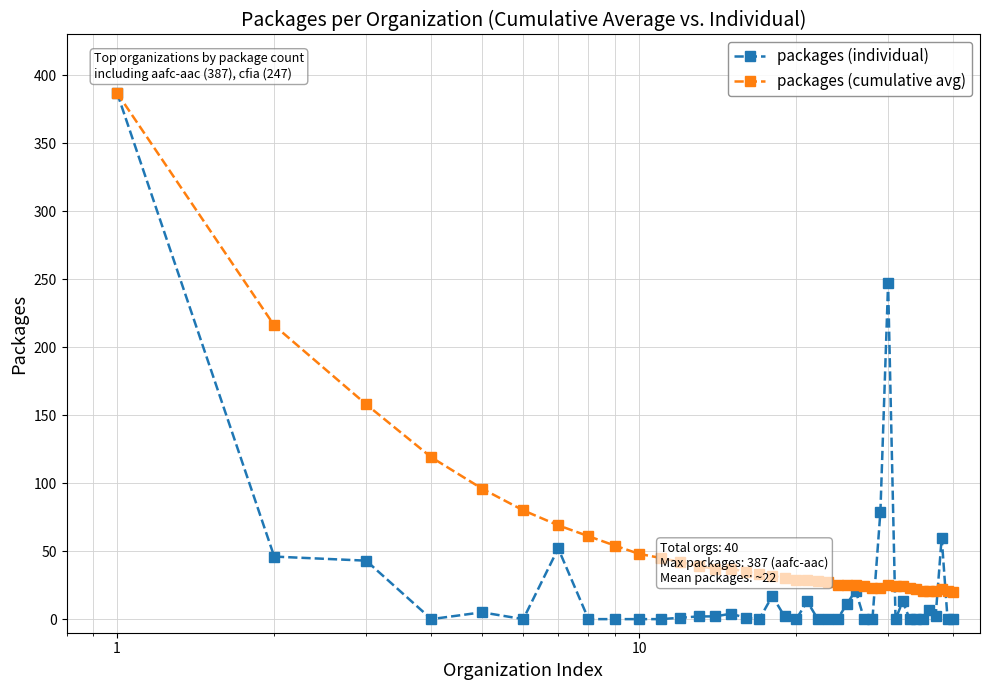

What is the sum of all packages (cumulative avg) values?

2120